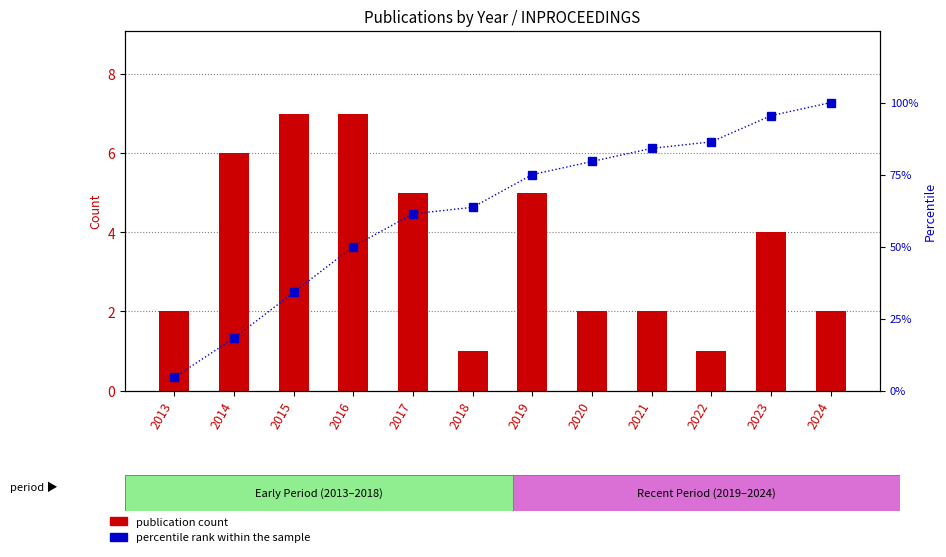

At which category is the sum across all series the highest?

2024